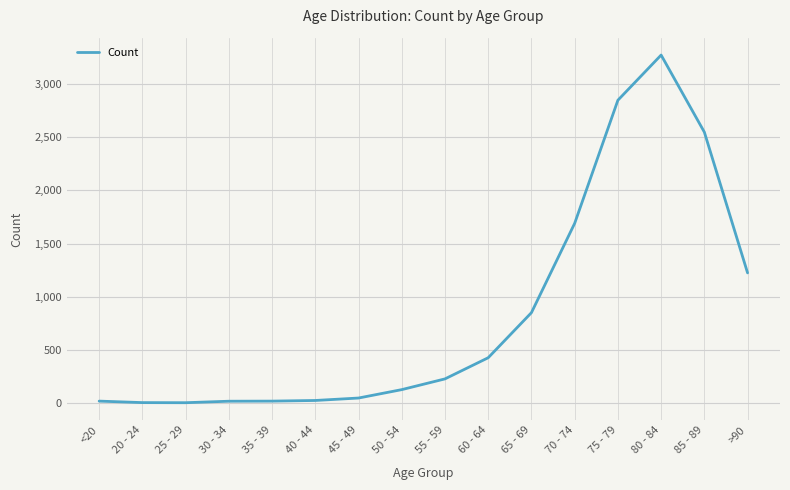

What is the maximum value shown in the chart?

3273